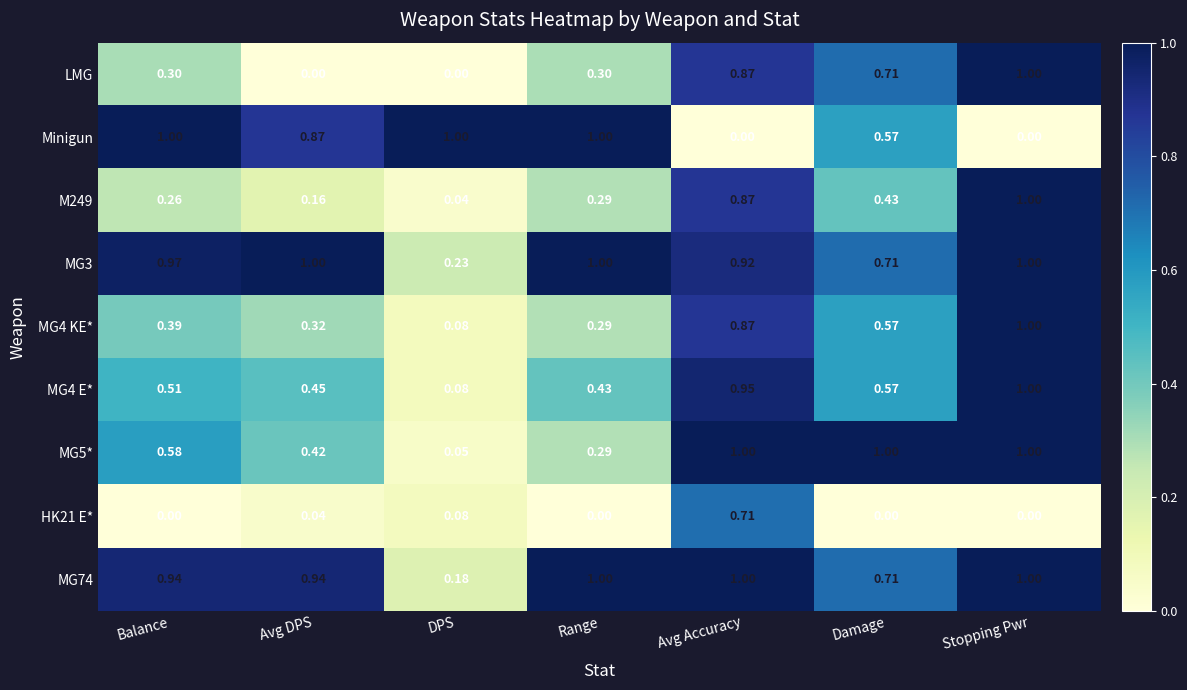

At which category is the sum across all series the highest?

Avg Accuracy